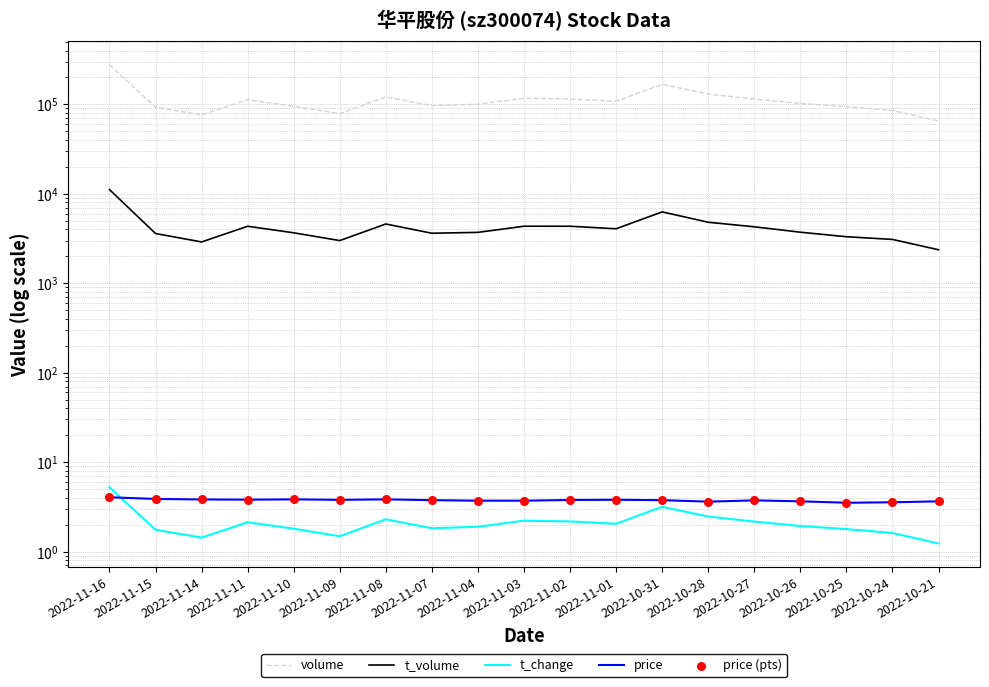

Which series contains the highest Y value?

volume